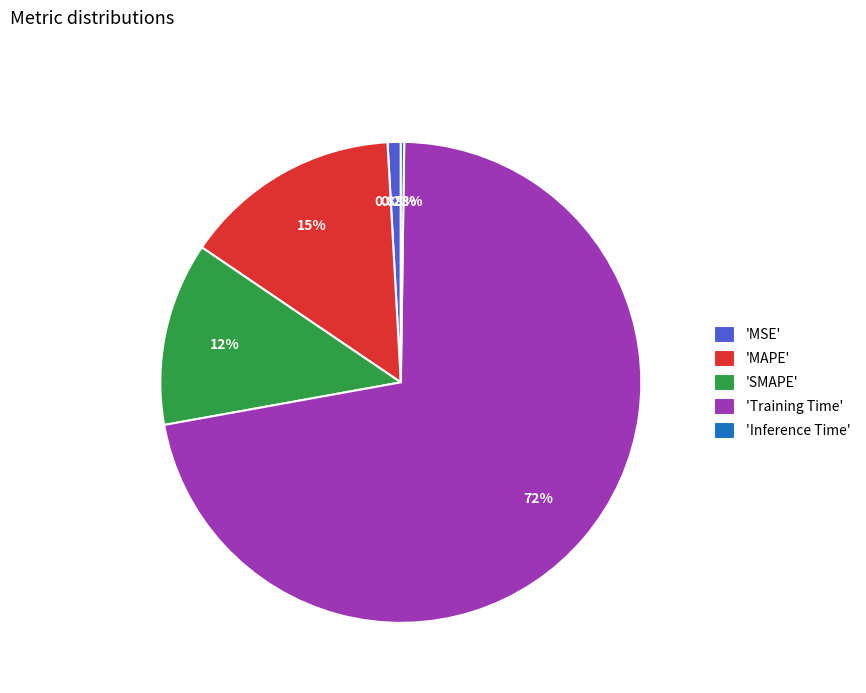

Do 'MSE' and 'SMAPE' together represent more than half of the pie?

No